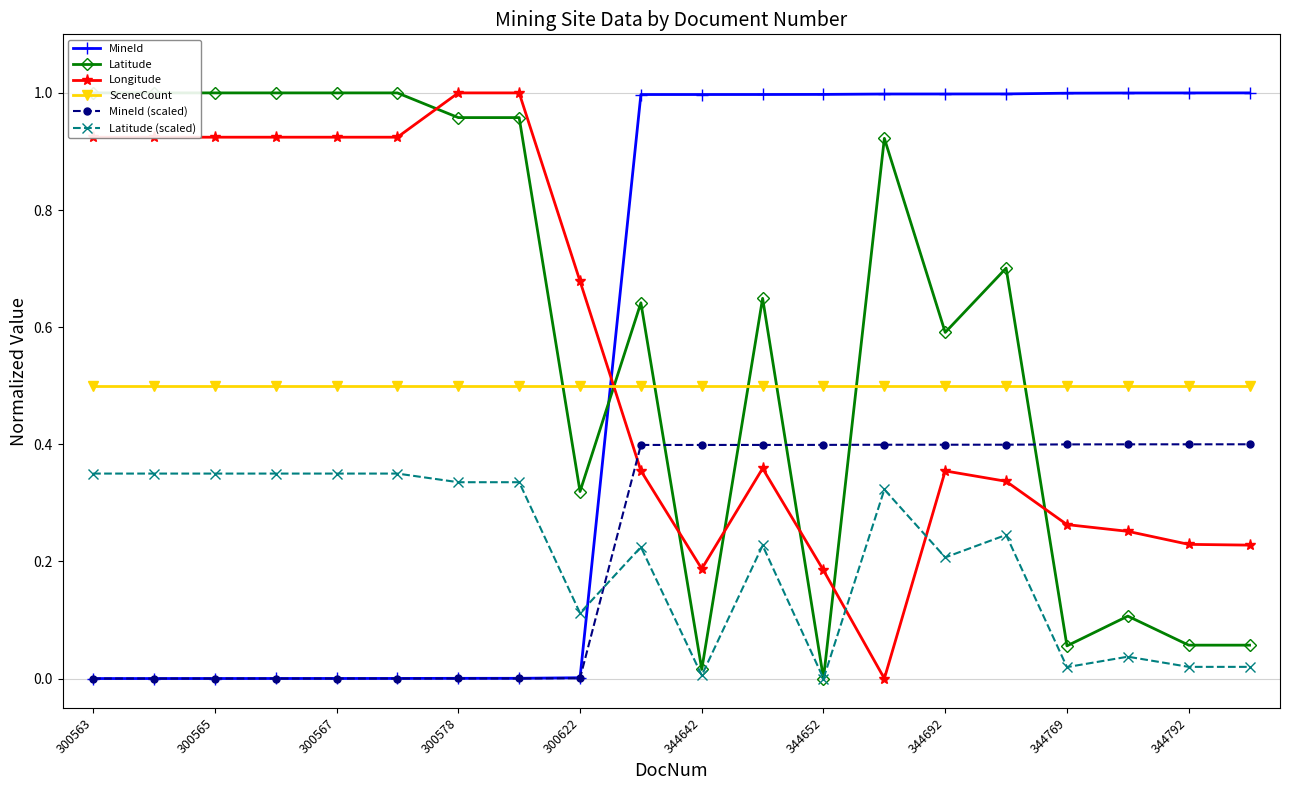

Read the SceneCount value at 344642.

0.5